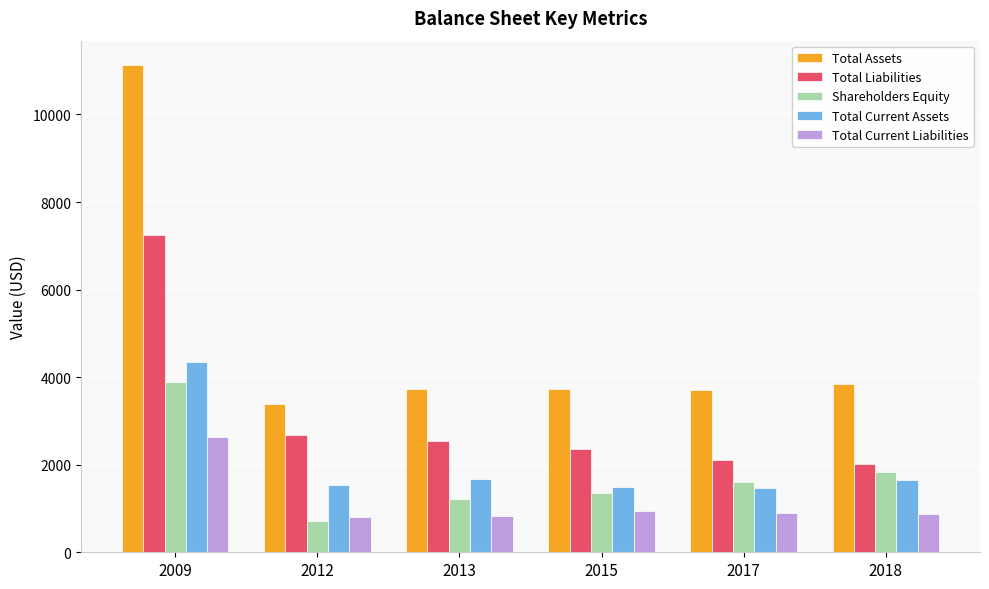

Which category has the lowest value across all series?

2012